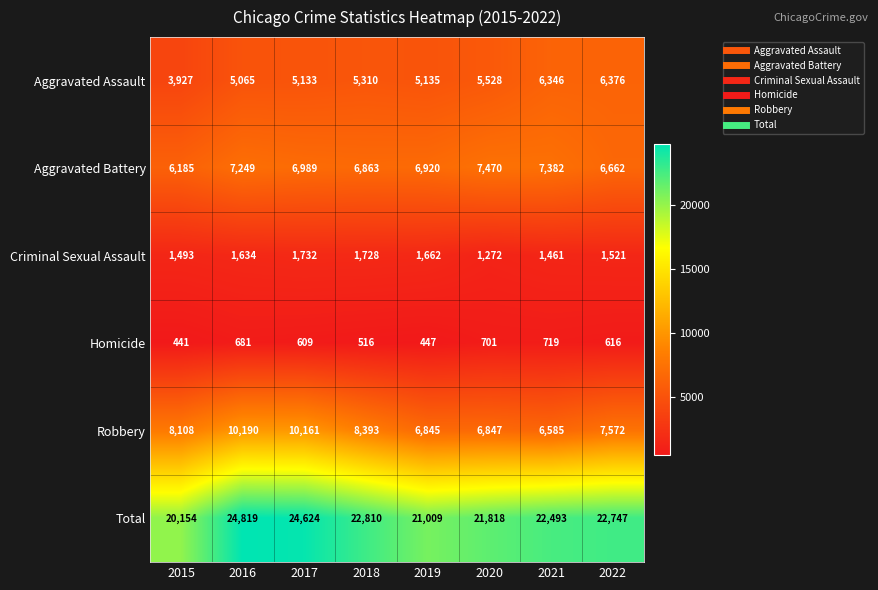

How many values in the Homicide series are below 616?

4